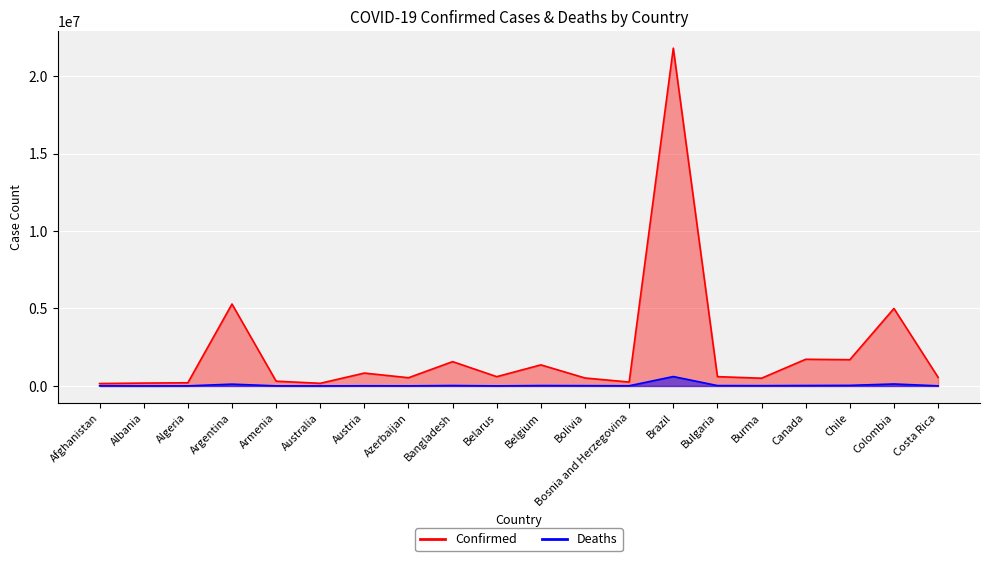

Where is Confirmed nearest to the value 10980172?

Argentina